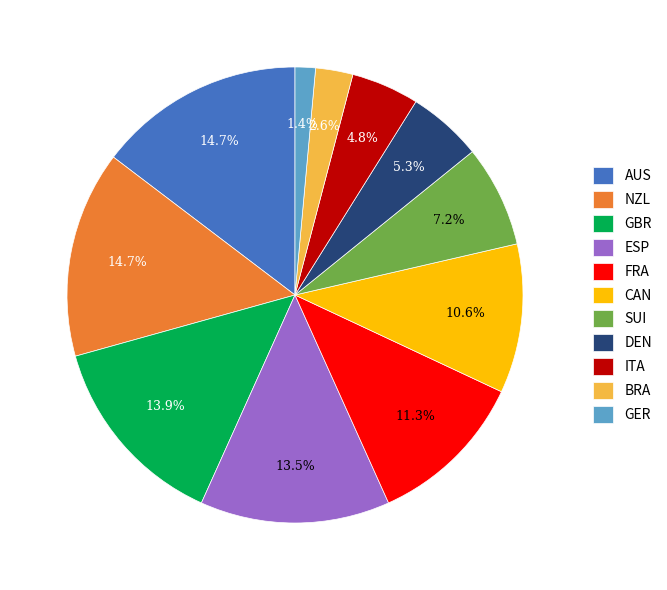

To the nearest percent, what is the combined percentage of ESP and AUS?

28%